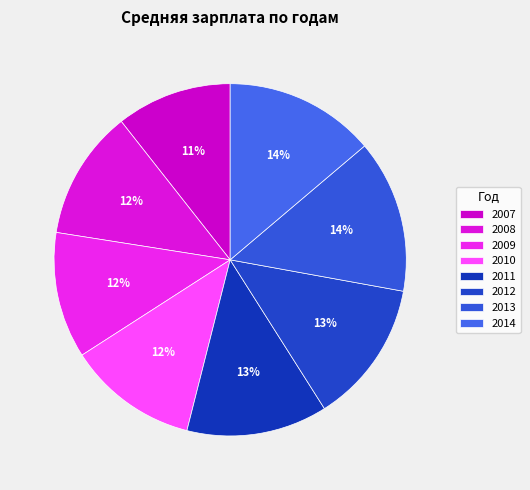

True or false: 2009 accounts for 12% of the total.

True